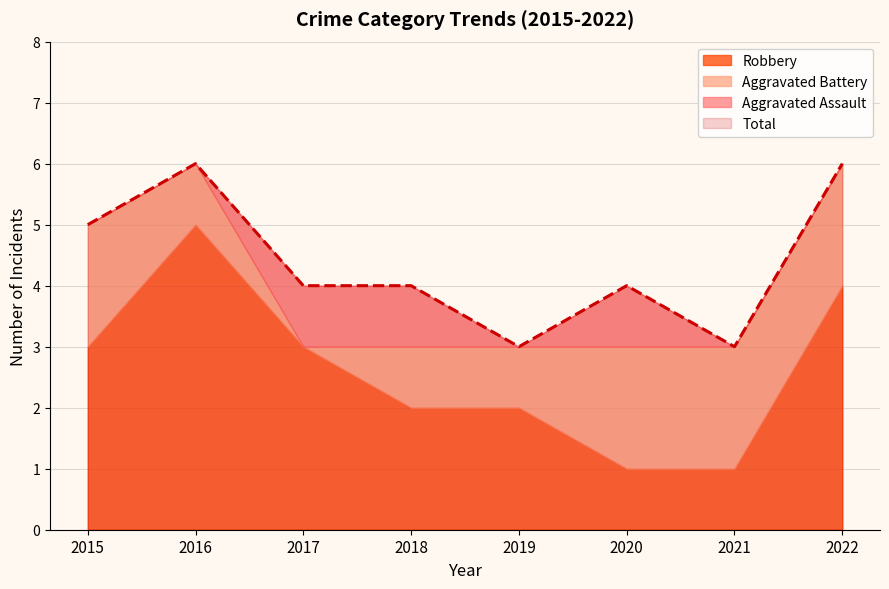

What is the value of the Robbery point at the 8th from the left?

4